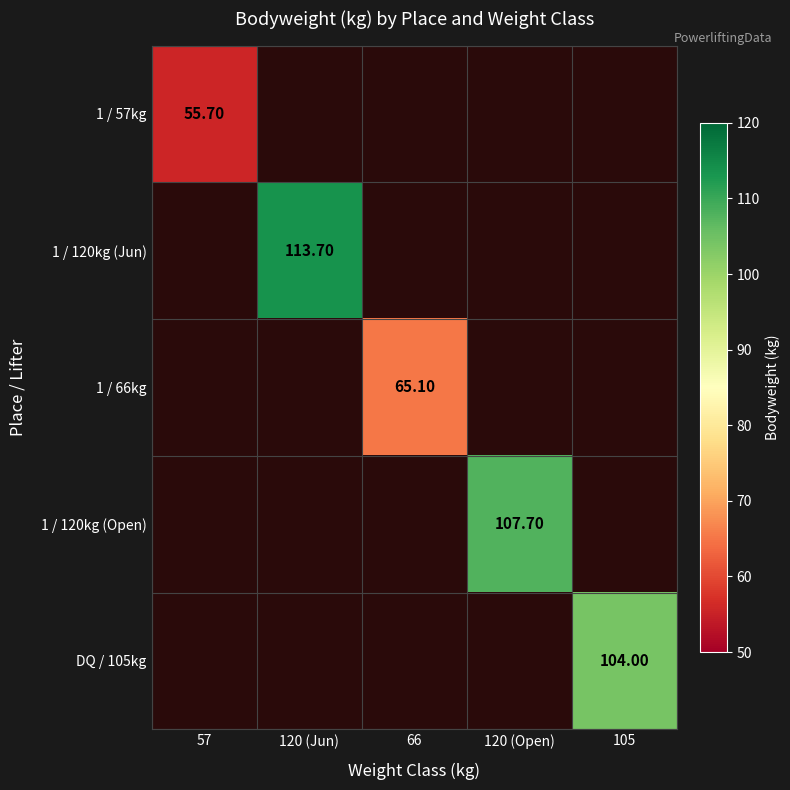

What value does the 1 / 57kg series have at 57?

55.7